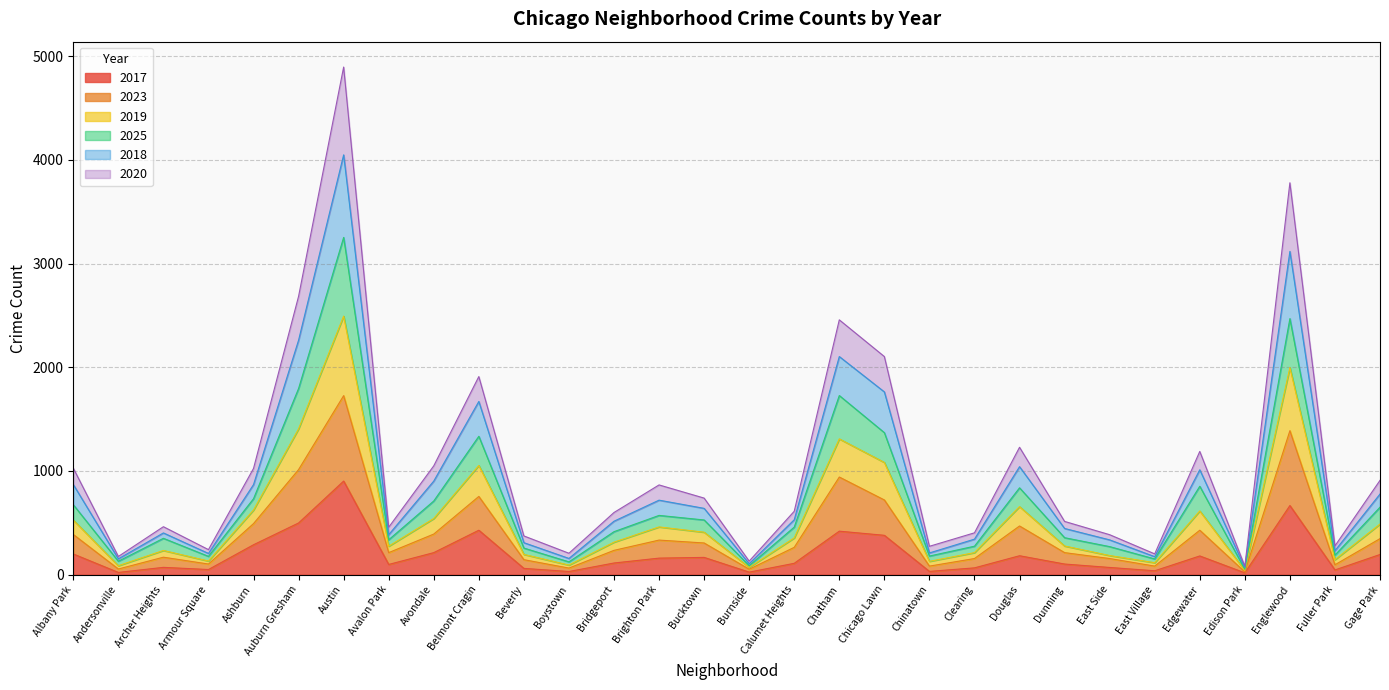

Between East Village and Dunning, which is larger?

Dunning